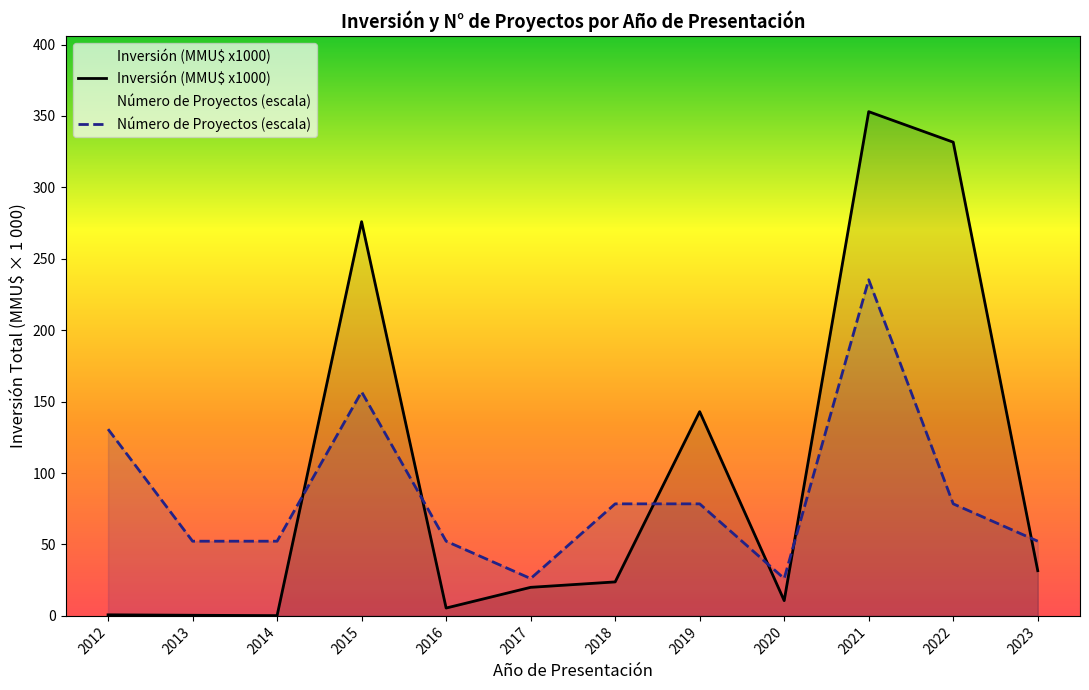

What is the approximate value of Inversión (MMU$ x1000) at 2019?

143.0